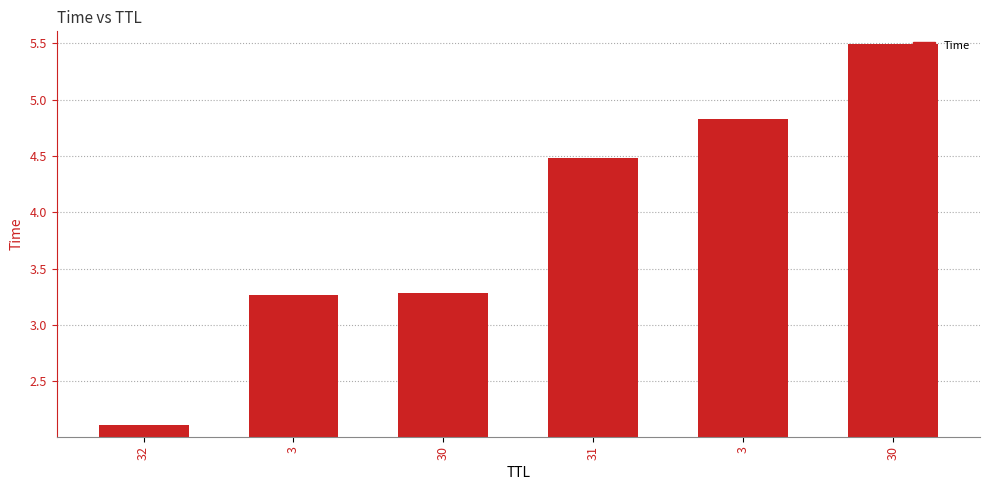

How many series are shown in this chart?

1